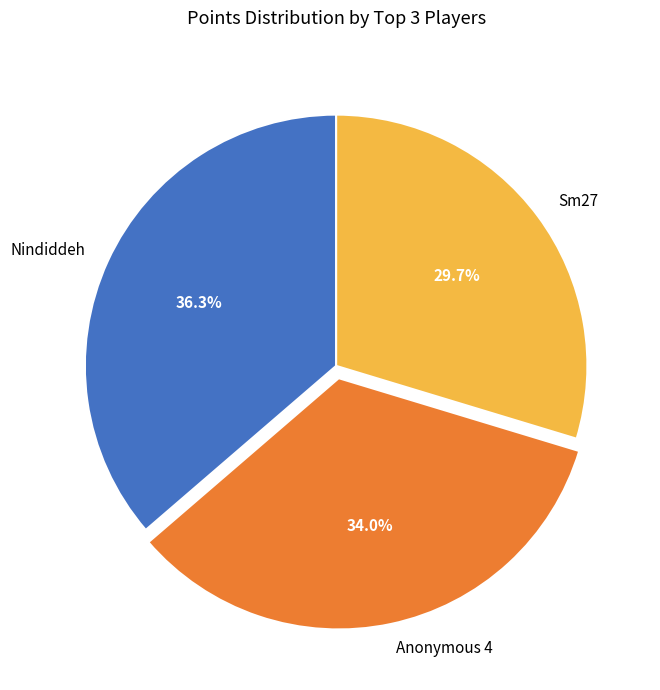

Is Nindiddeh the majority of the pie?

No